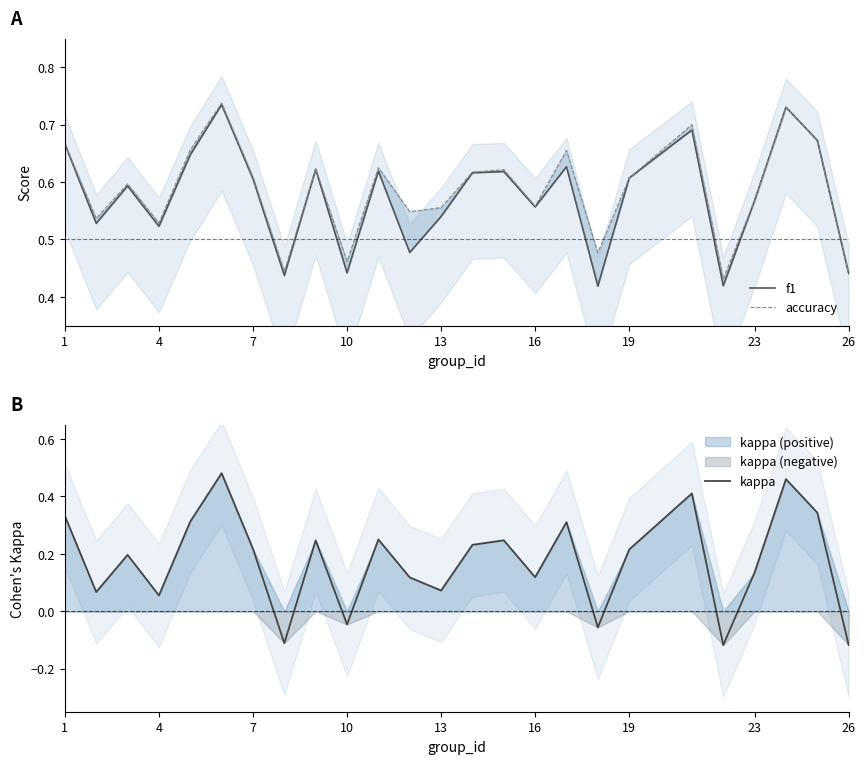

Which series has the largest total across all categories?

accuracy